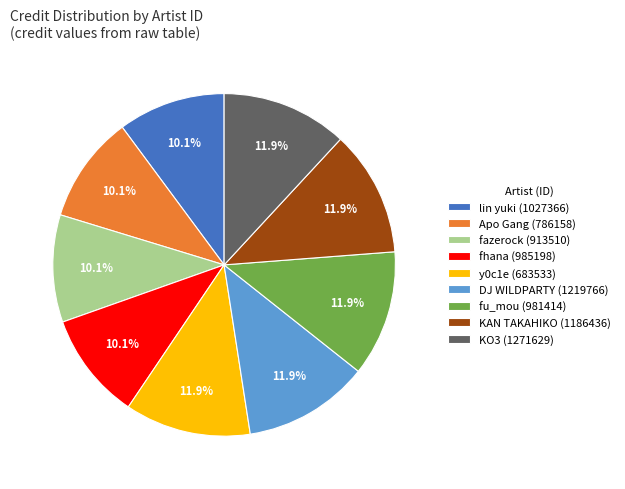

What portion of the pie excludes fu_mou (981414)?

88.1%